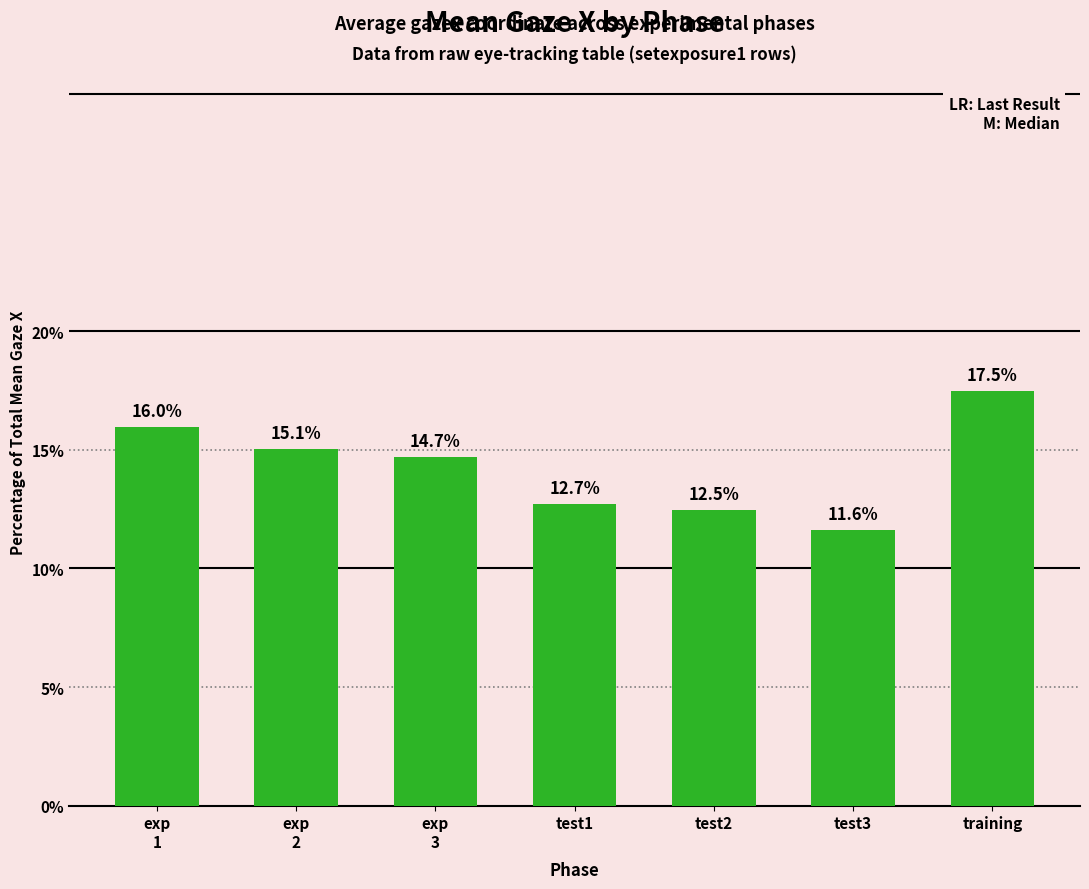

What is the value of the 7th bar from the left?

17.5